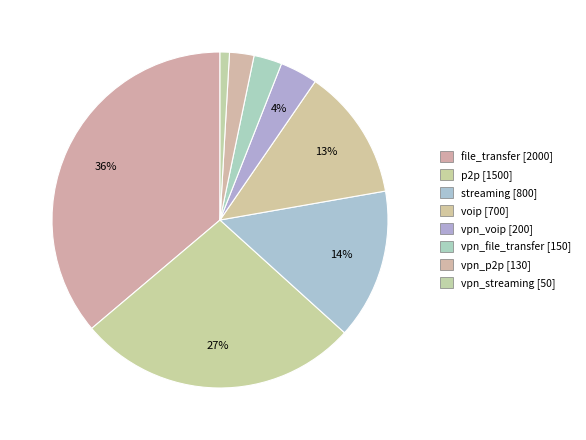

Which has a higher value, vpn_streaming or vpn_file_transfer?

vpn_file_transfer